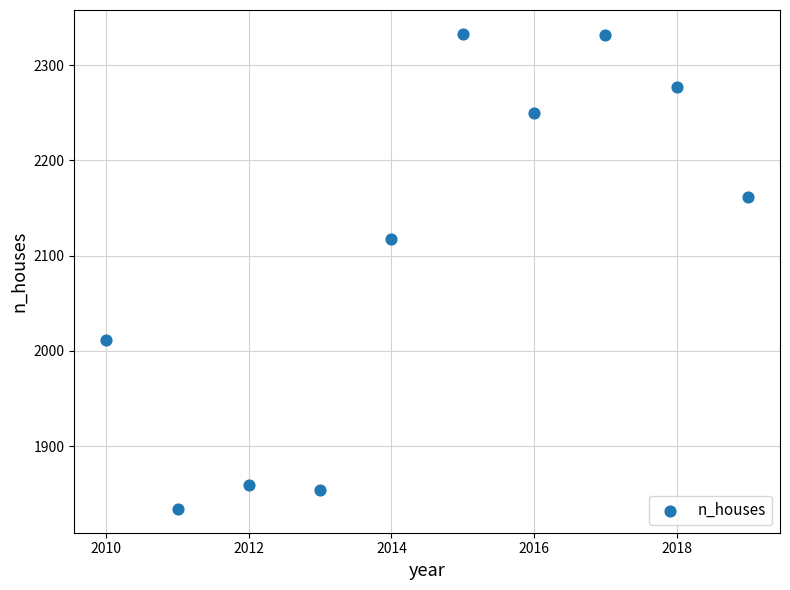

What Y value in the scatter plot is closest to 2083?

2117